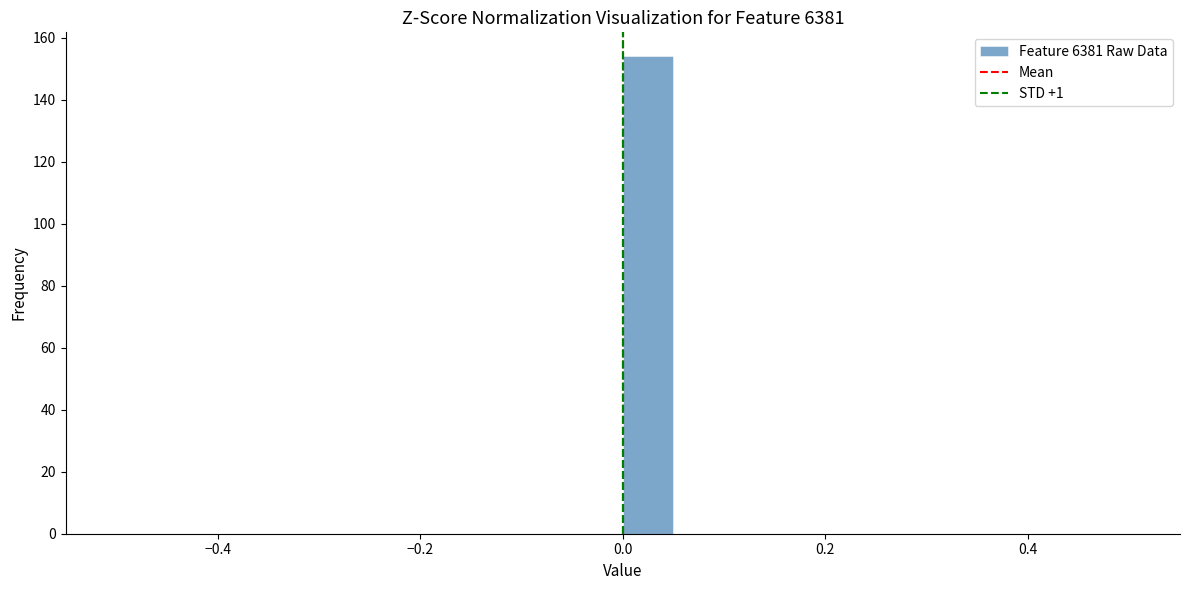

Around what value on the x-axis is the tallest bar? Give the approximate position of its centre, as read against the axis.

0.02